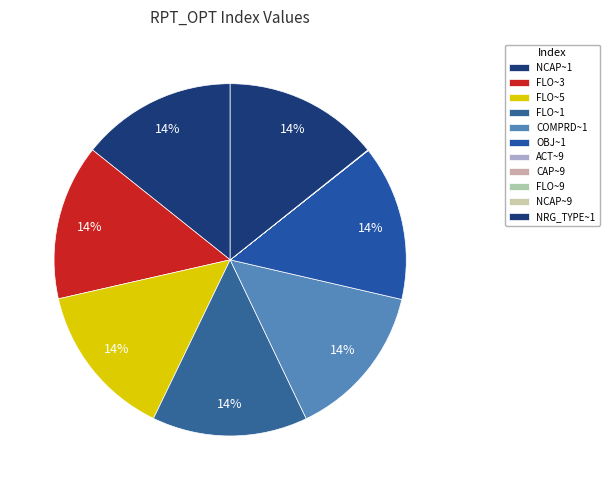

What percentage is the FLO~1 slice, to the nearest percent?

14%